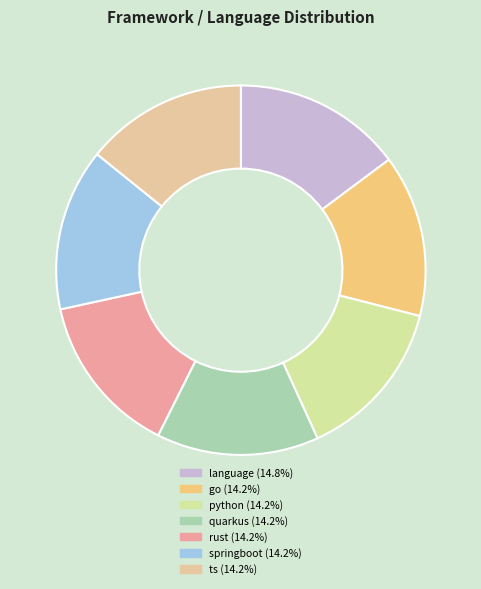

Combined, what portion of the pie is ts and springboot?

28.4%